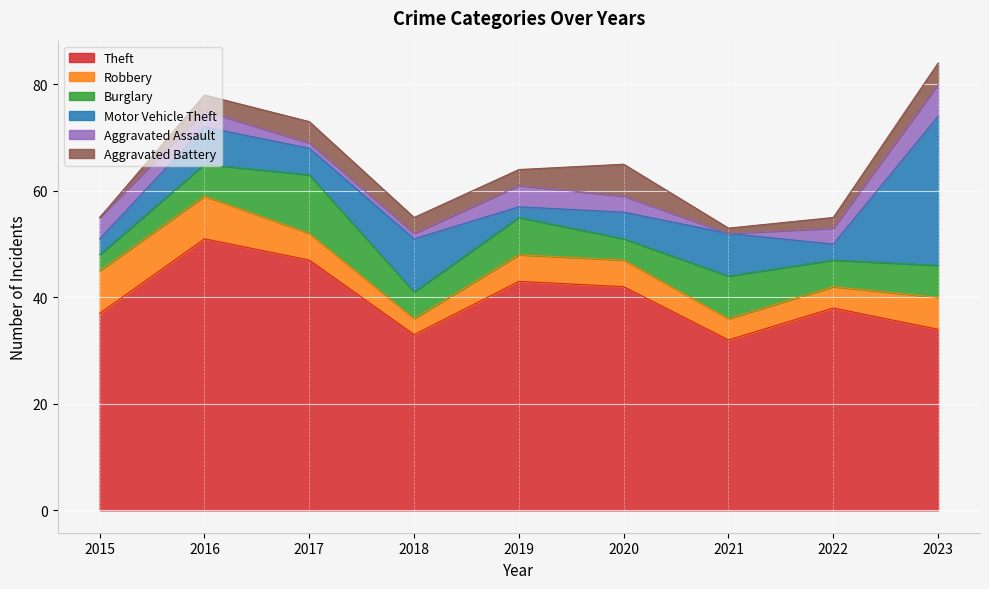

Which series has the largest total across all categories?

Theft